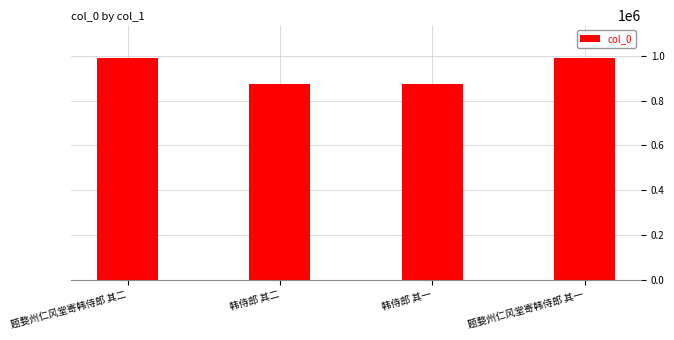

What is the greatest value displayed?

988101